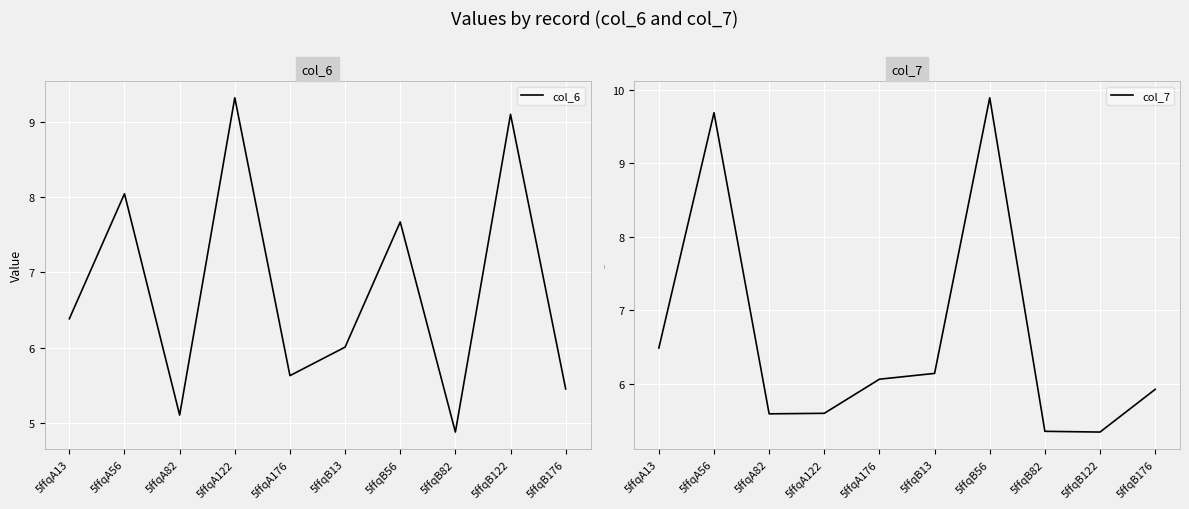

Rank the series at 5ffqA13 from highest to lowest value.

col_7, col_6